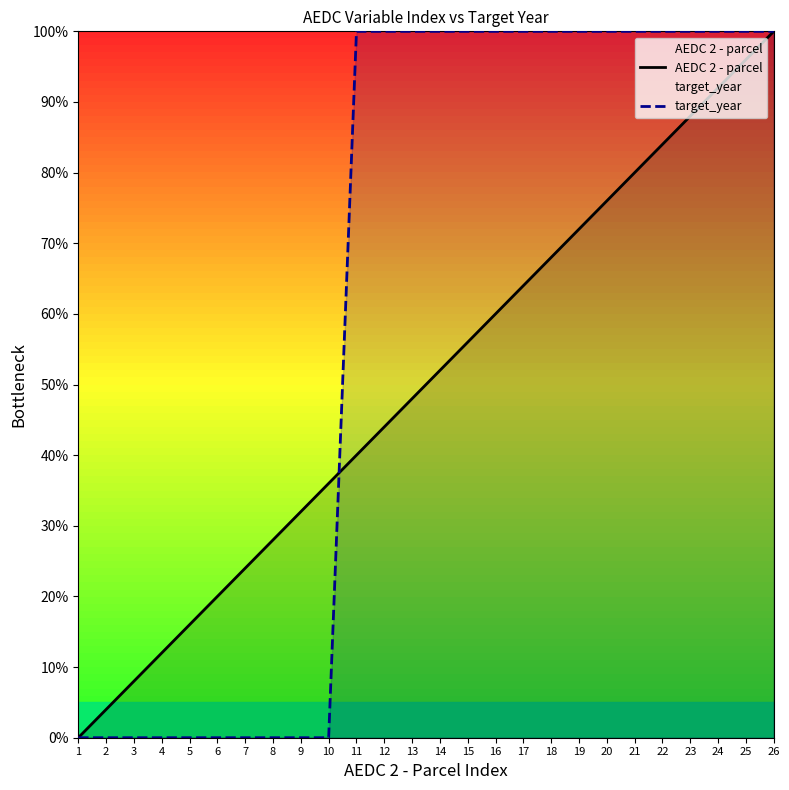

Reading right to left, list all the values displayed in this chart.

AEDC 2 - parcel: 100.0	96.0	92.0	88.0	84.0	80.0	76.0	72.0	68.0	64.0	60.0	56.0	52.0	48.0	44.0	40.0	36.0	32.0	28.0	24.0	20.0	16.0	12.0	8.0	4.0	0.0
target_year: 100.0	100.0	100.0	100.0	100.0	100.0	100.0	100.0	100.0	100.0	100.0	100.0	100.0	100.0	100.0	100.0	0.0	0.0	0.0	0.0	0.0	0.0	0.0	0.0	0.0	0.0